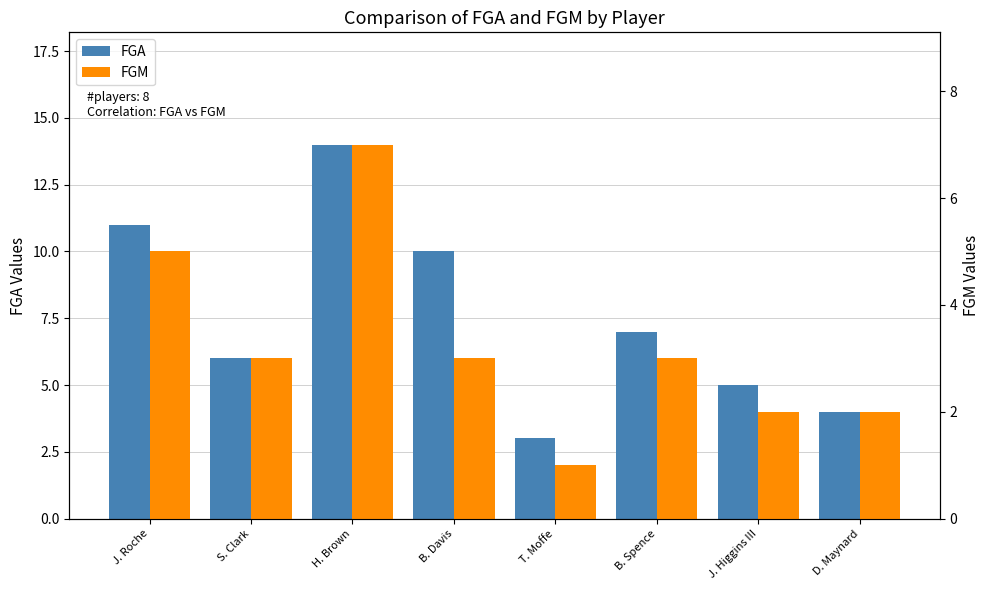

Is the value of FGM at B. Spence greater than the value of FGA at B. Davis?

No